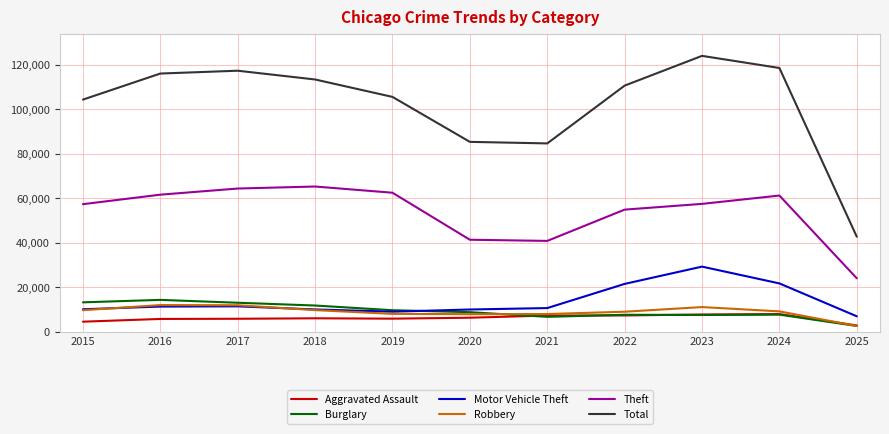

Between 2022 and 2025, which series saw the biggest shift?

Total